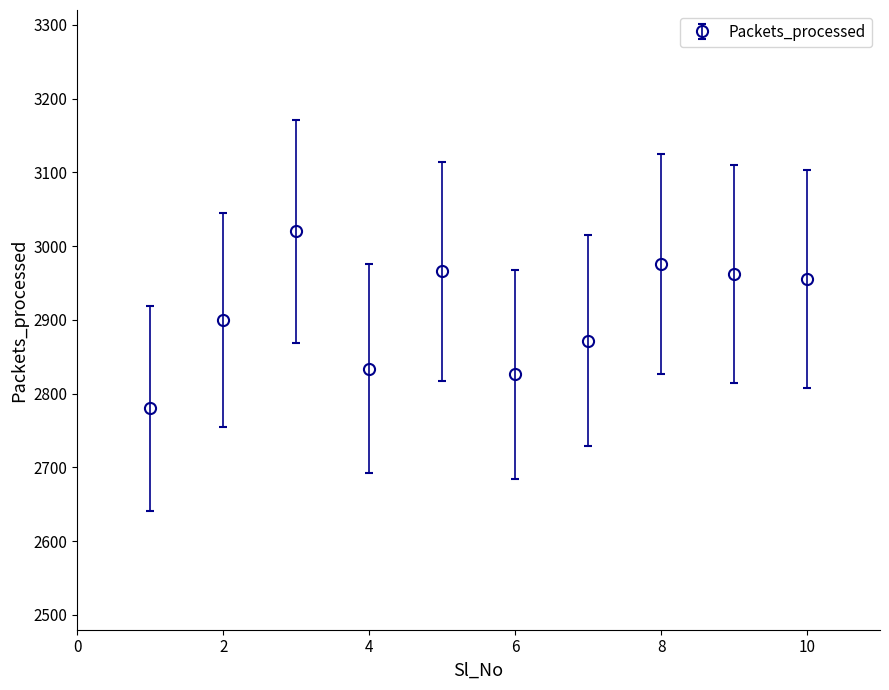

What is the minimum value shown in the chart?

2780